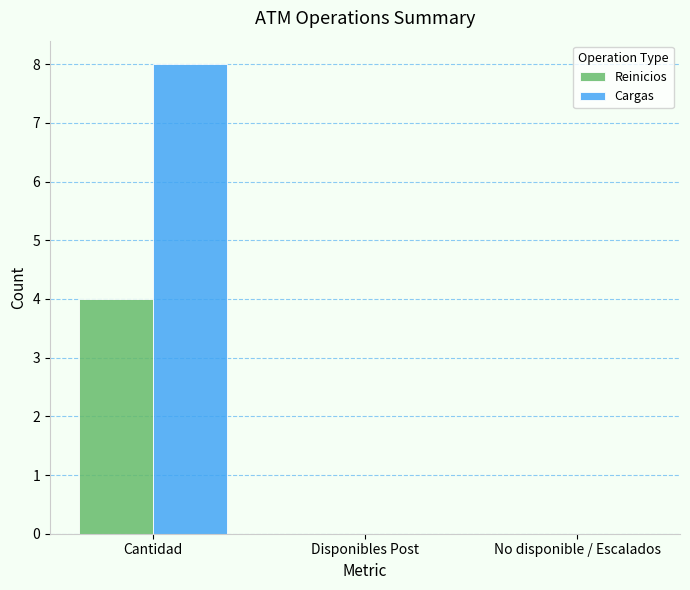

How many groups of bars are there?

3